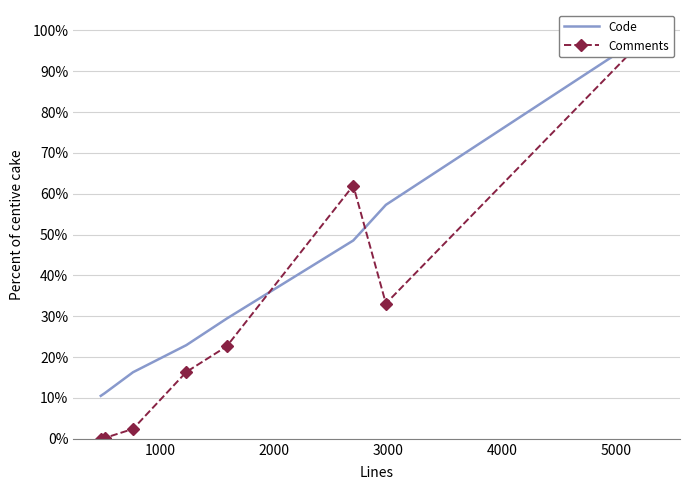

True or false: Comments and Code cross at least once.

True